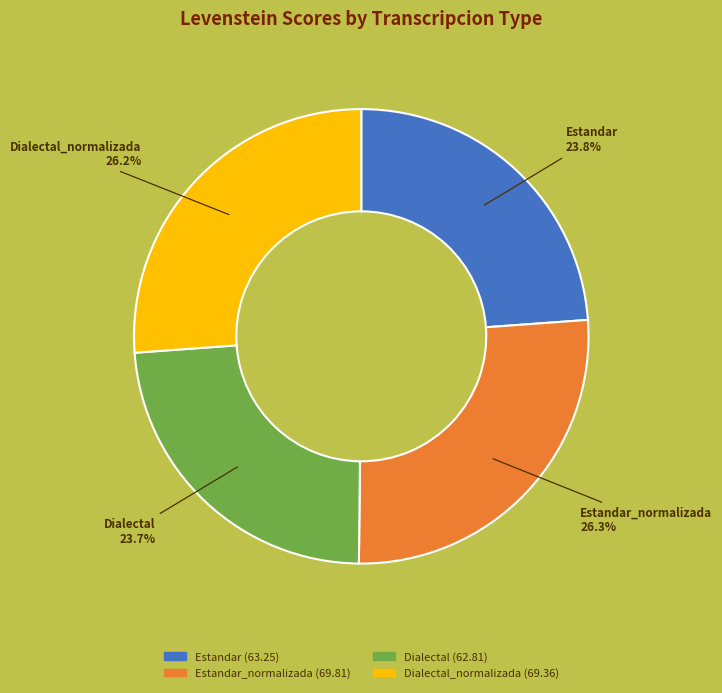

Does any single category account for the majority?

No